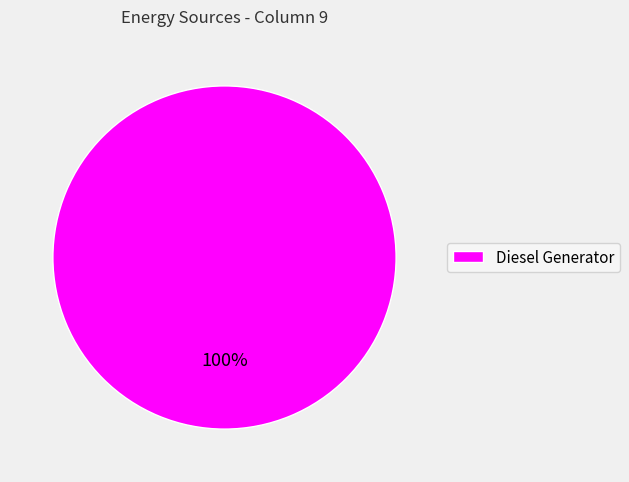

To the nearest percent, what portion does Diesel Generator represent?

100%